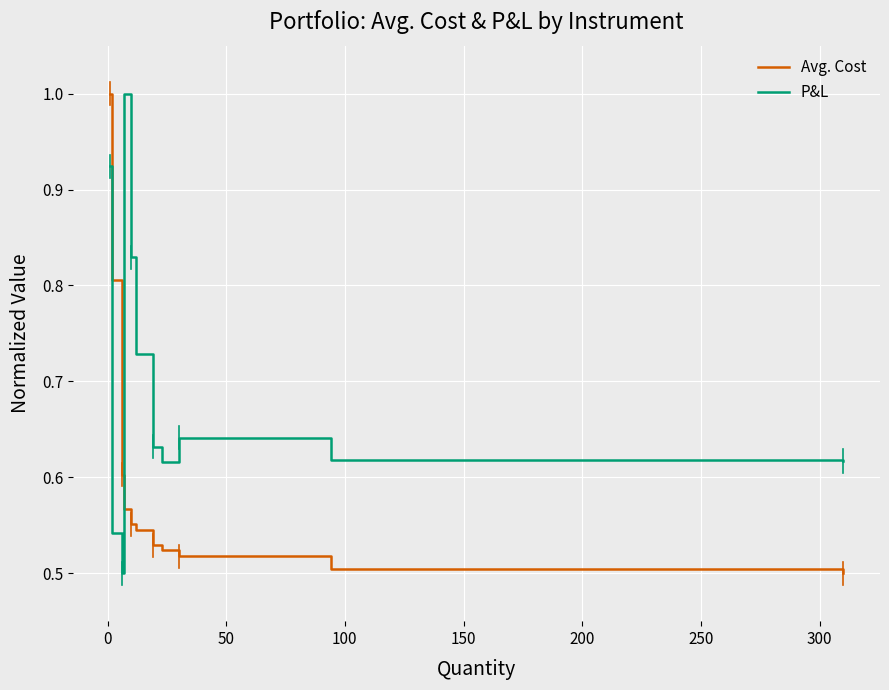

Which series has the largest total across all categories?

P&L